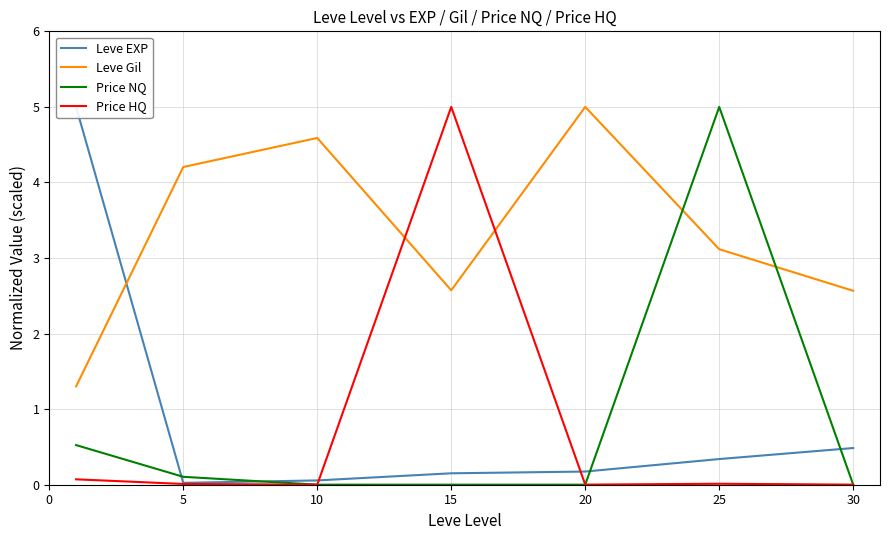

At 25, list the series in order from smallest to largest.

Price HQ, Leve EXP, Leve Gil, Price NQ